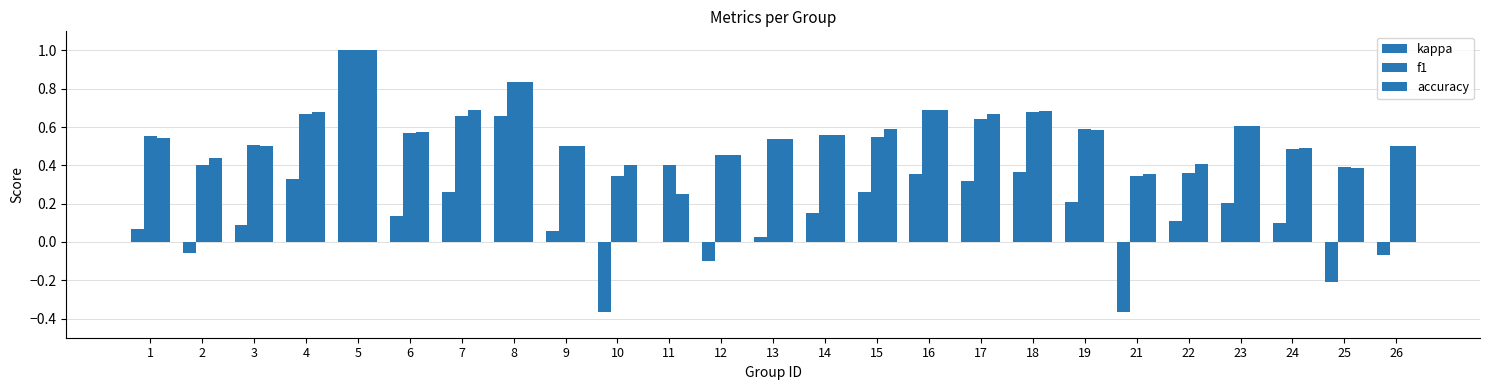

What is the difference between the maximum and minimum values in the f1 series?

0.7